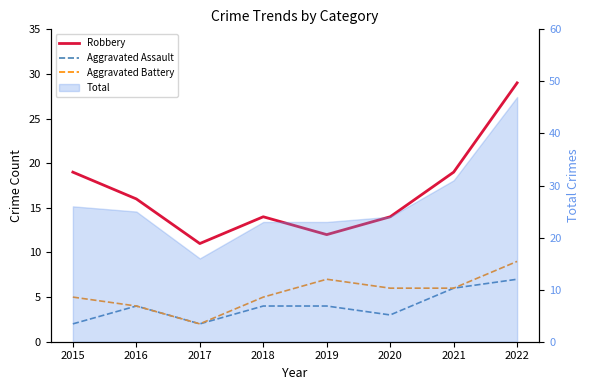

Which category has the highest value across all series?

2022